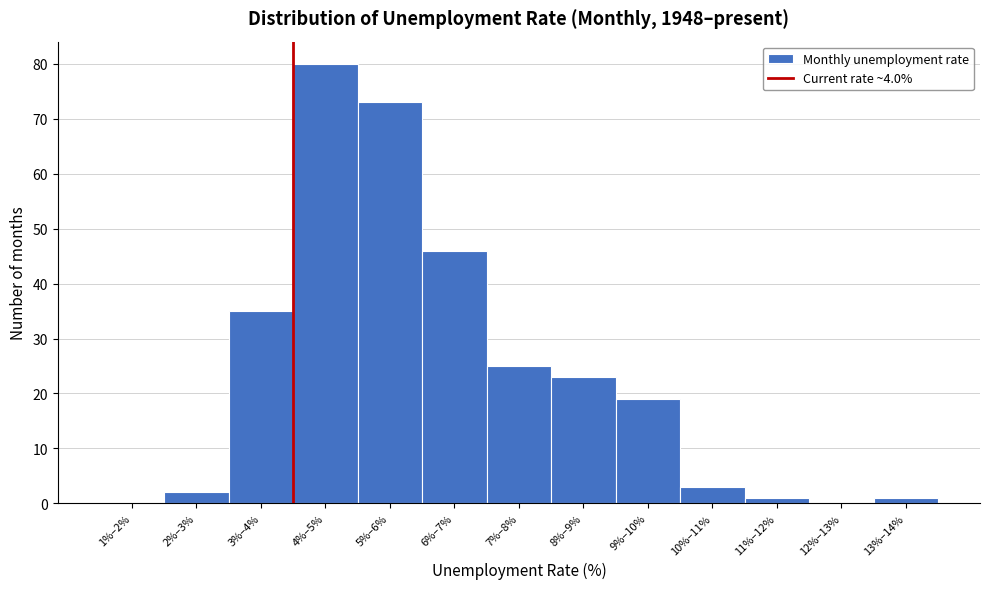

Reading left to right, transcribe all the data shown in this chart.

1%–2%=0	2%–3%=2	3%–4%=35	4%–5%=80	5%–6%=73	6%–7%=46	7%–8%=25	8%–9%=23	9%–10%=19	10%–11%=3	11%–12%=1	12%–13%=0	13%–14%=1